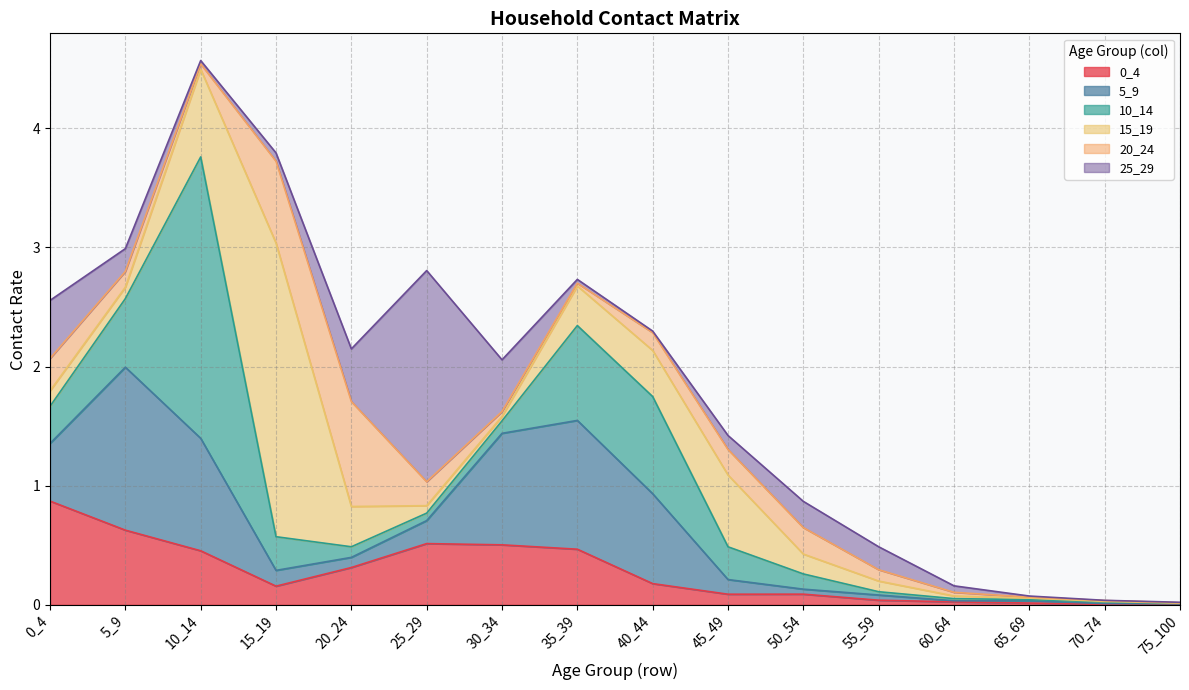

True or false: 10_14 and 25_29 intersect in this chart.

True